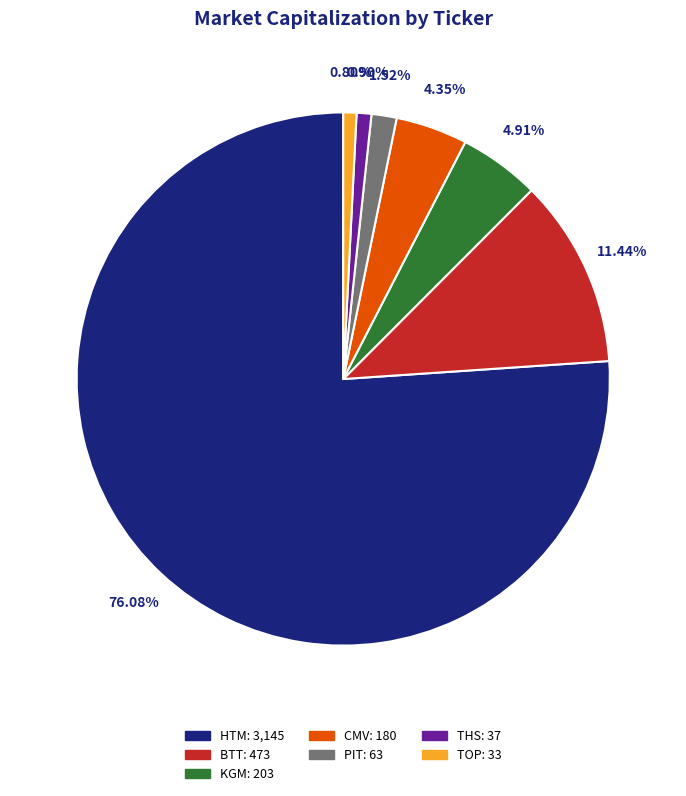

What is the ratio of the value at CMV to the value at THS?

4.9